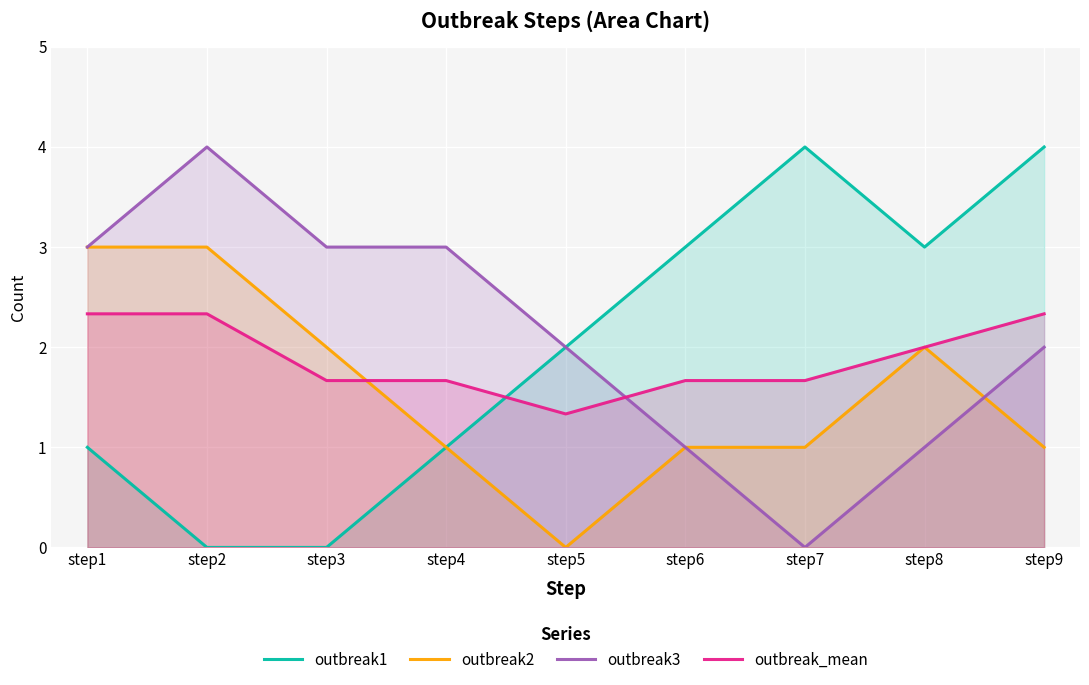

Where is outbreak3 nearest to the value 2?

step5